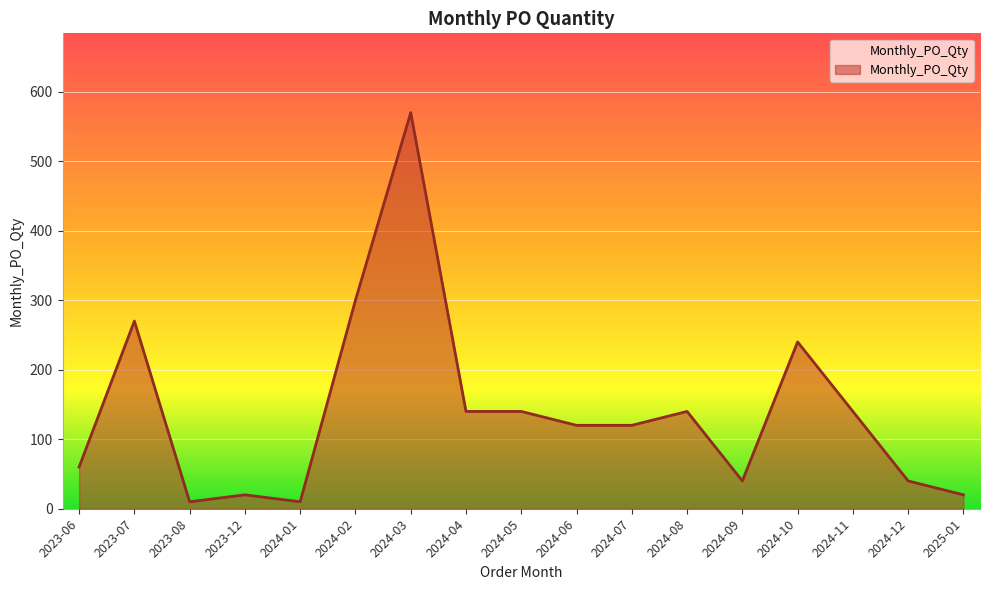

Reading right to left, list all the values displayed in this chart.

2025-01=20	2024-12=40	2024-11=140	2024-10=240	2024-09=40	2024-08=140	2024-07=120	2024-06=120	2024-05=140	2024-04=140	2024-03=570	2024-02=300	2024-01=10	2023-12=20	2023-08=10	2023-07=270	2023-06=60